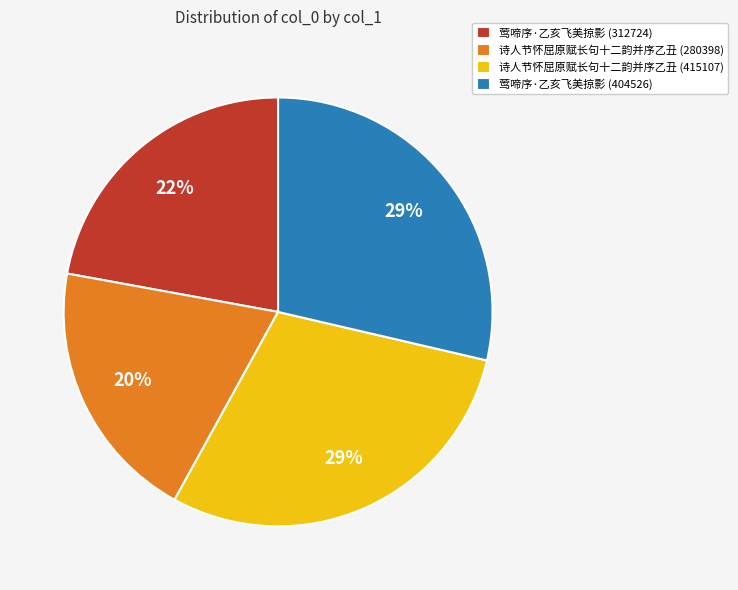

Approximately how many times larger is the value at 莺啼序·乙亥飞美掠影 (312724) compared to 诗人节怀屈原赋长句十二韵并序乙丑 (280398)?

1.1